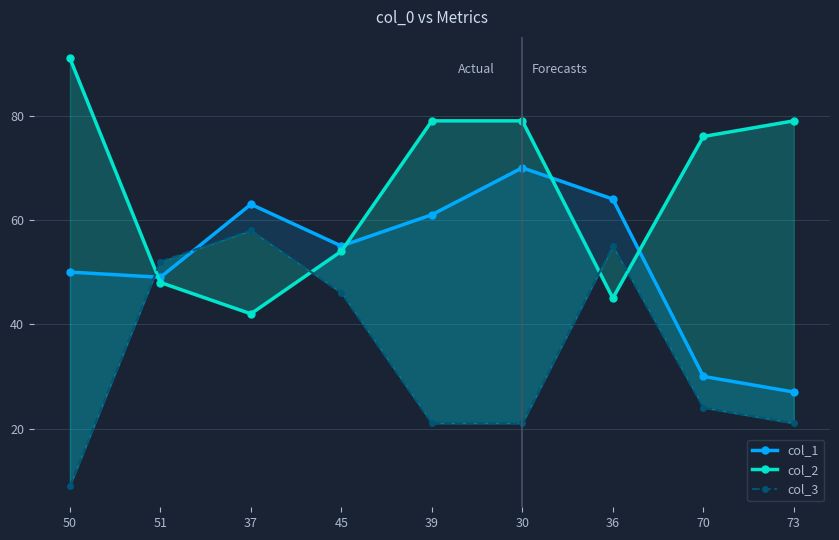

What is the greatest value displayed?

91